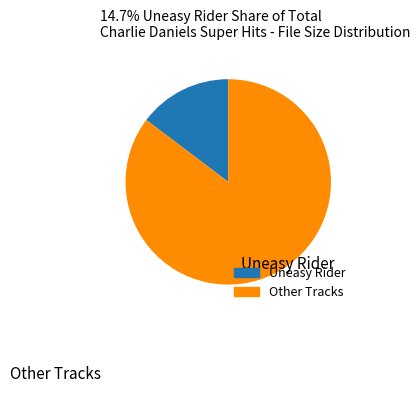

Is there a majority slice in this chart?

Yes